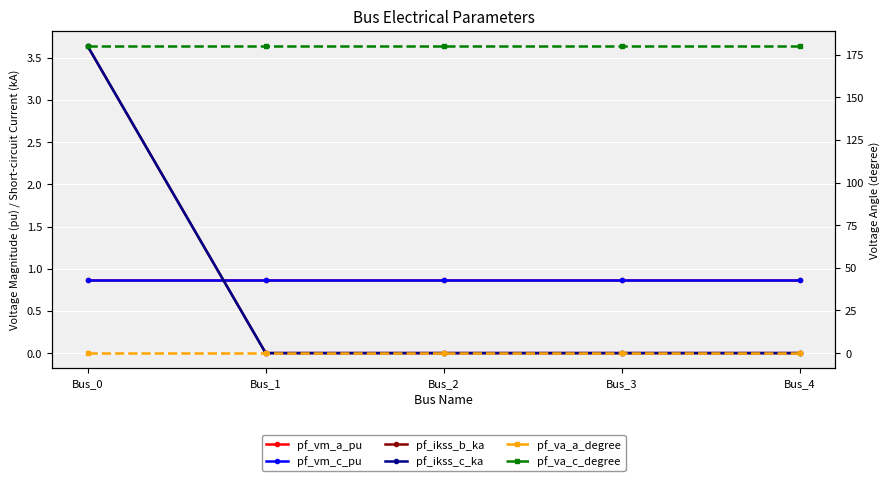

At which label is pf_vm_c_pu closest to 0?

Bus_0